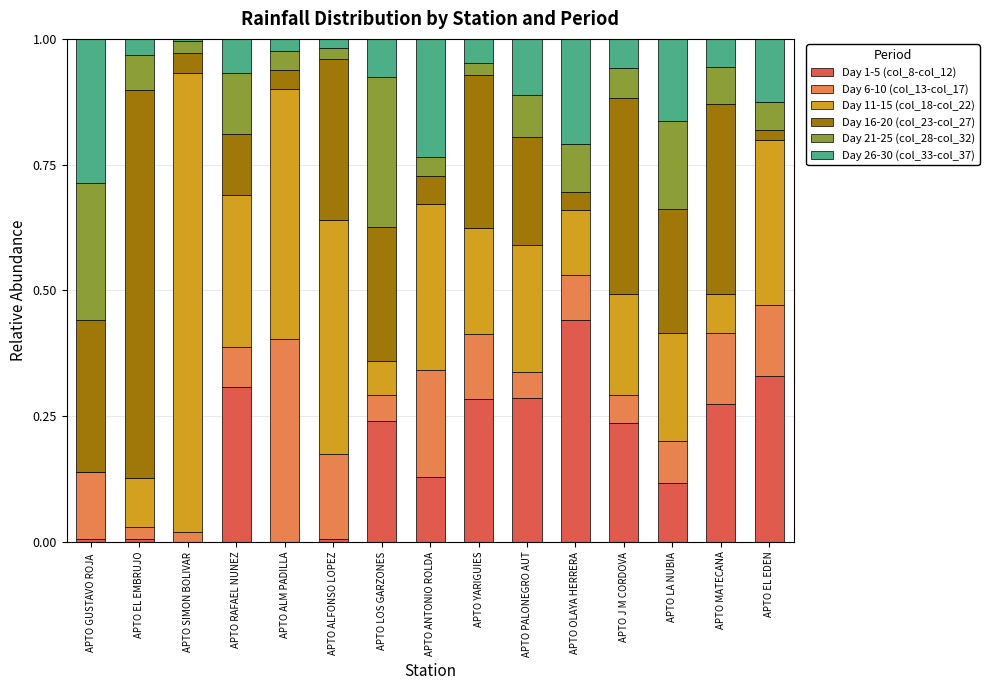

Which category has the highest value in the Day 1-5 (col_8-col_12) series?

APTO OLAYA HERRERA